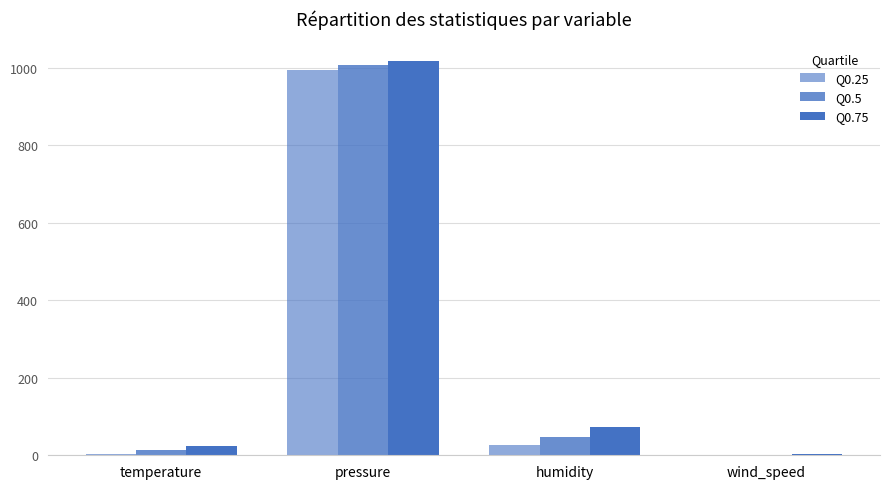

What is the highest value of the Q0.5 series?

1005.6